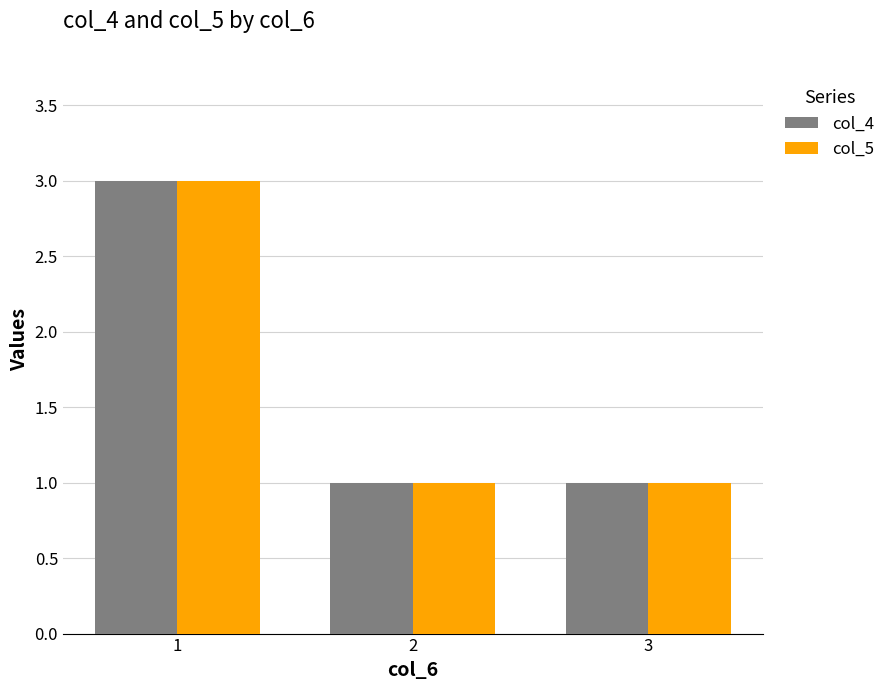

At which category is the sum across all series the highest?

1